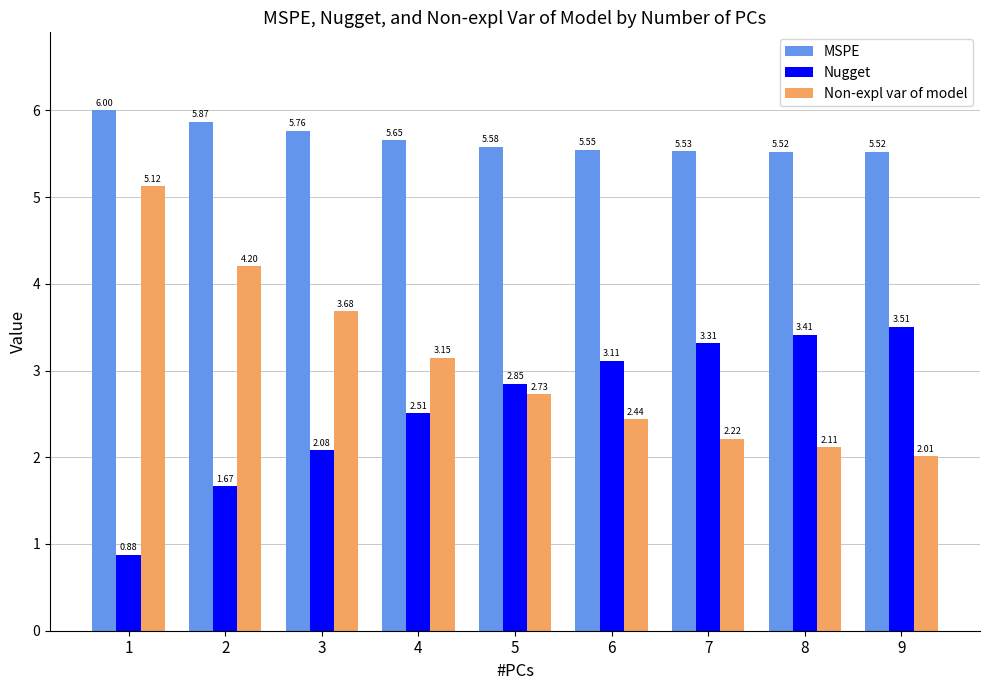

At which label does Non-expl var of model reach its minimum?

9